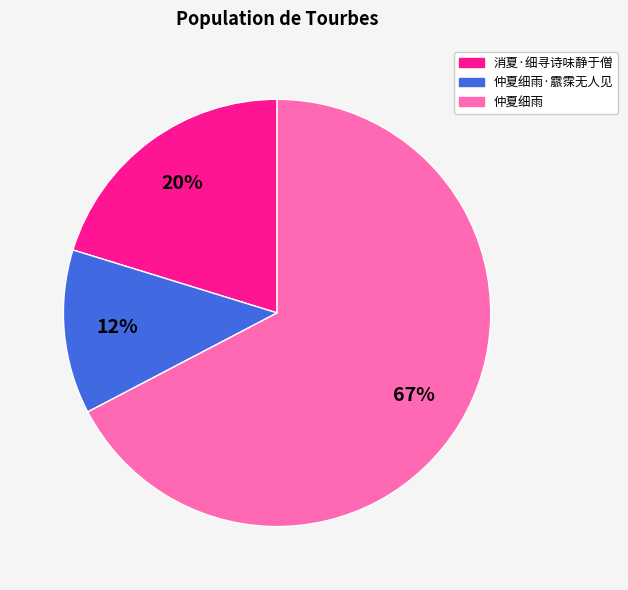

Does any single category account for the majority?

Yes